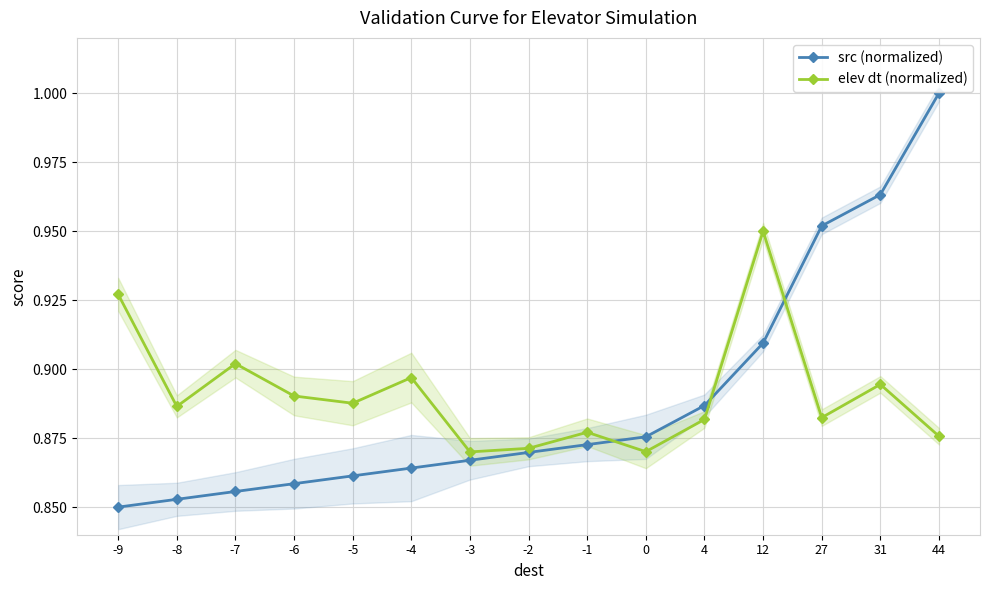

Rank the series by their average value, from highest to lowest.

elev dt (normalized), src (normalized)